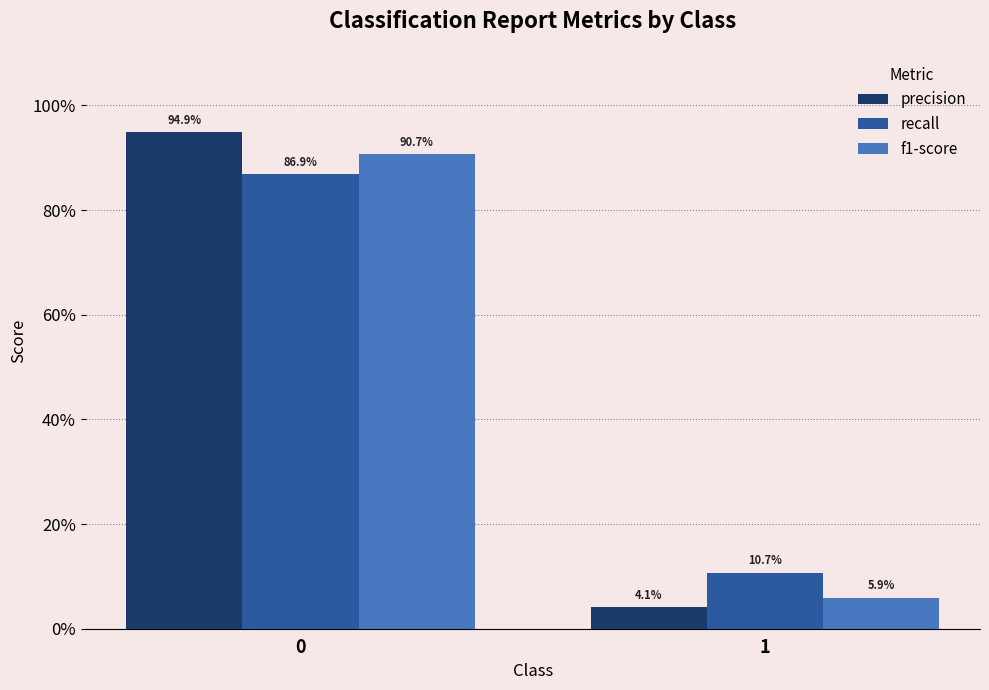

At how many categories does at least one series exceed 0?

2